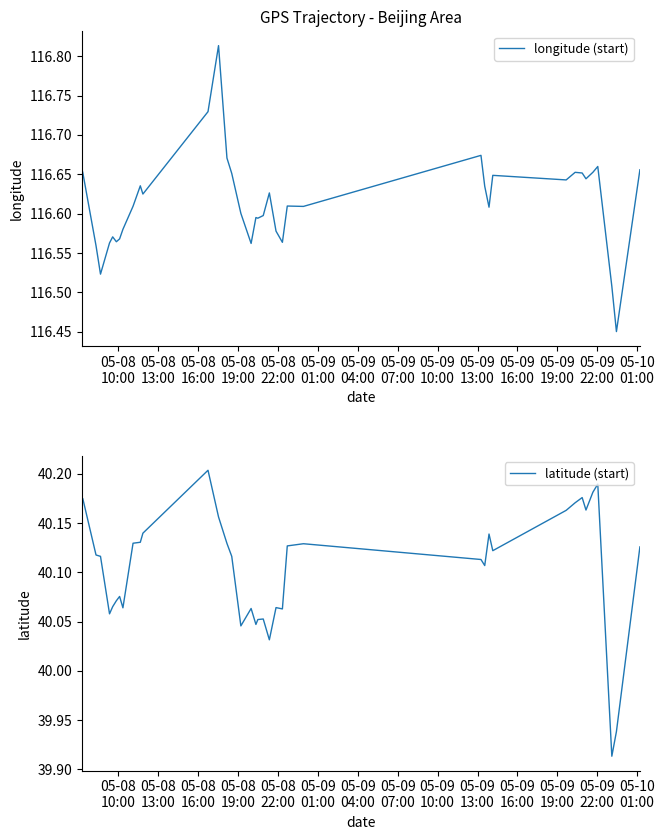

What is the label of the 31st point from the right?

05-09
10:00